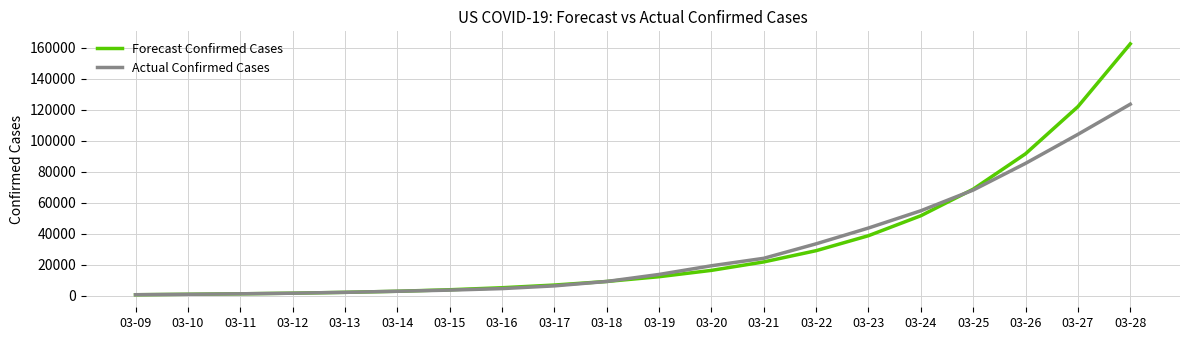

Is the value of Forecast Confirmed Cases at 03-20 greater than the value of Actual Confirmed Cases at 03-09?

Yes